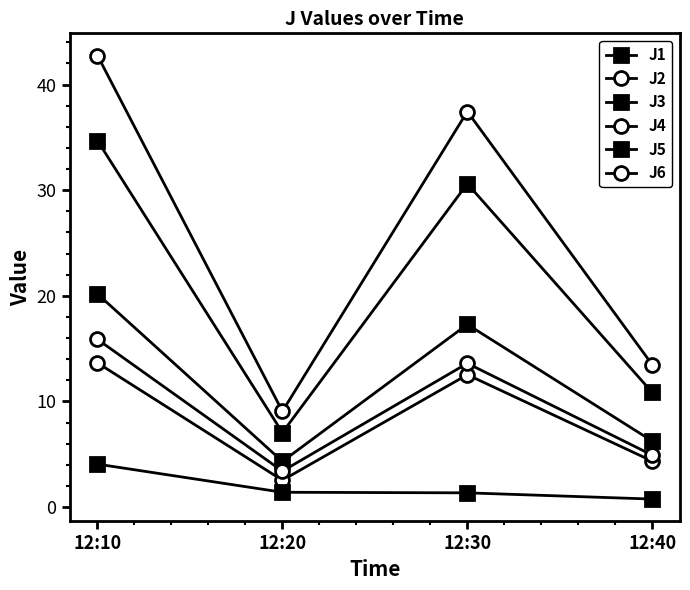

Is it true that J3 equals 0.8 at 12:40?

True